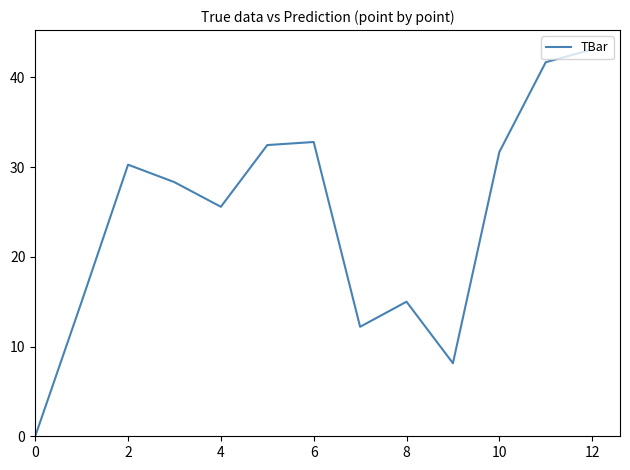

What is the difference between the maximum and minimum values?

43.1